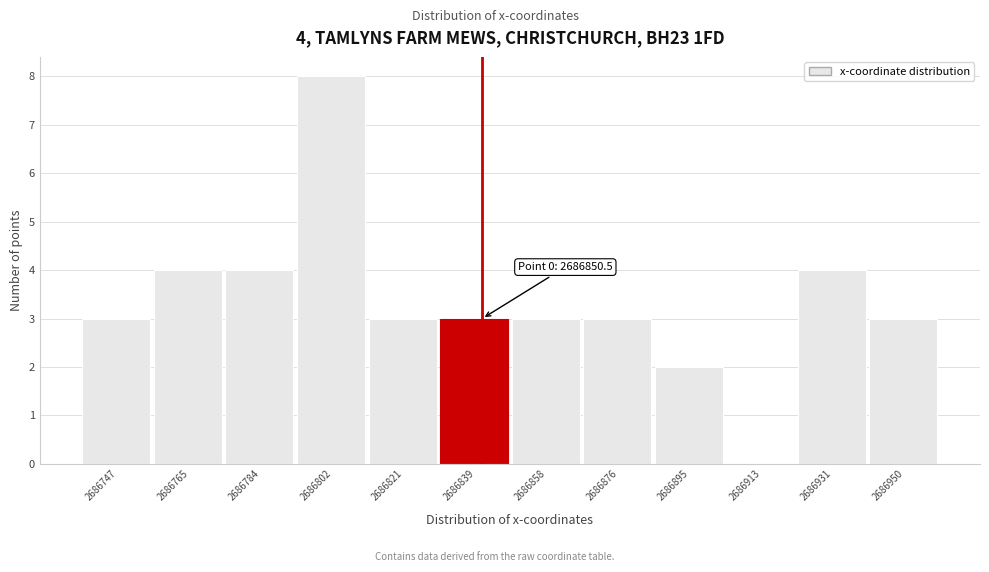

Reading left to right, extract all data points from this chart.

2686747=3	2686765=4	2686784=4	2686802=8	2686821=3	2686839=3	2686858=3	2686876=3	2686895=2	2686913=0	2686931=4	2686950=3